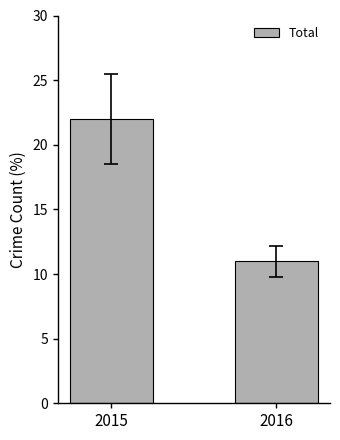

Is it true that the value at 2016 is 11?

True